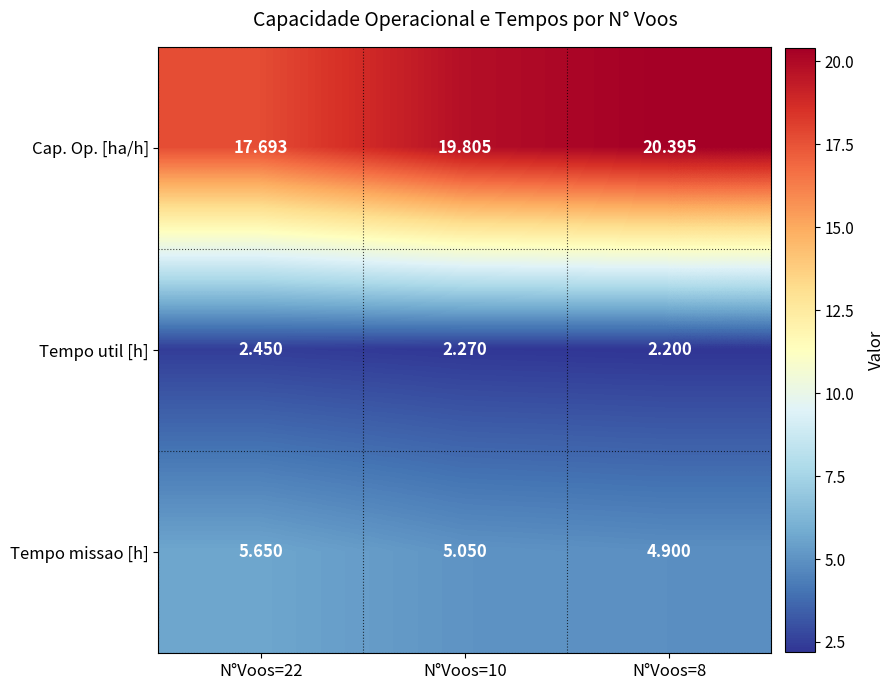

List the series in order of their peak value, lowest first.

Tempo util [h], Tempo missao [h], Cap. Op. [ha/h]